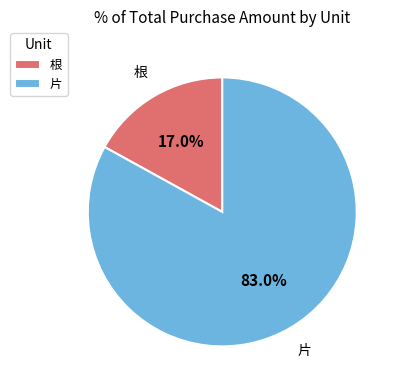

To the nearest percent, what is the average slice percentage?

50%